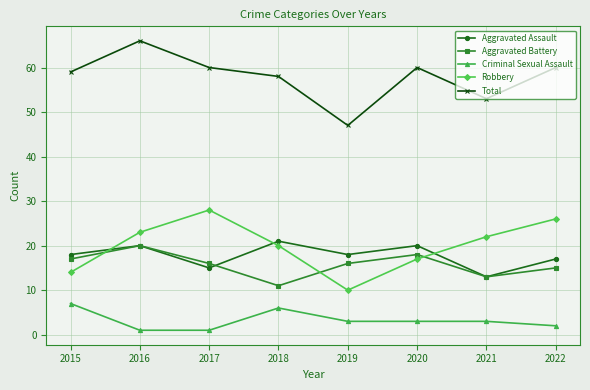

What is the smallest value displayed?

1